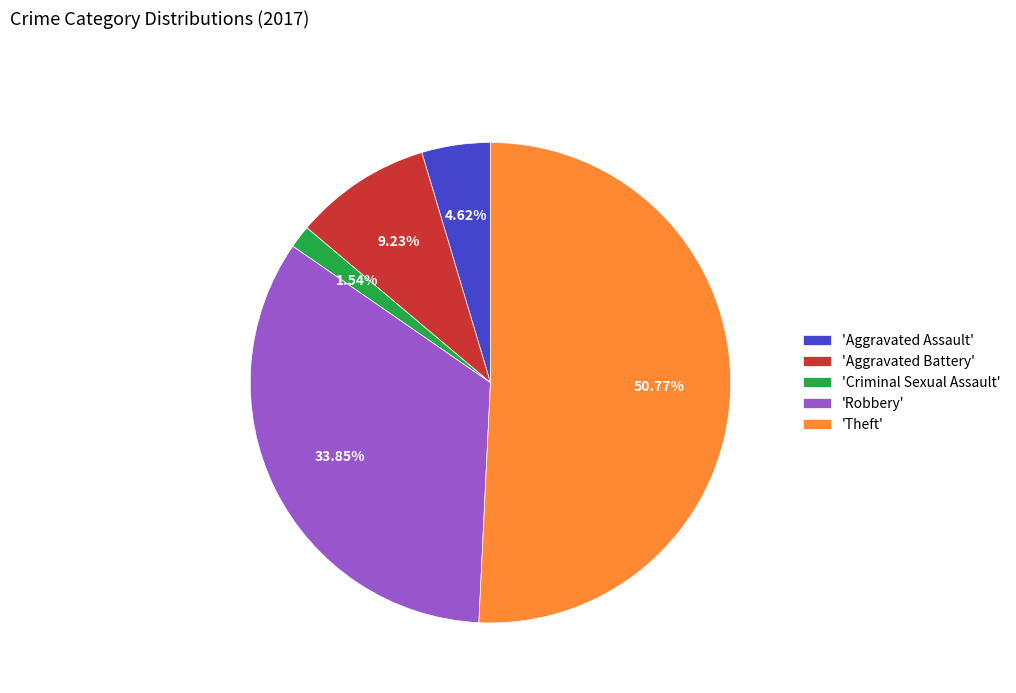

Count the number of slices in the pie.

5